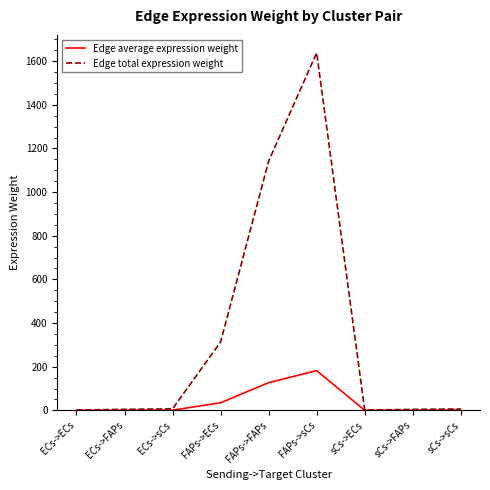

Rank the series by their average value, from highest to lowest.

Edge total expression weight, Edge average expression weight